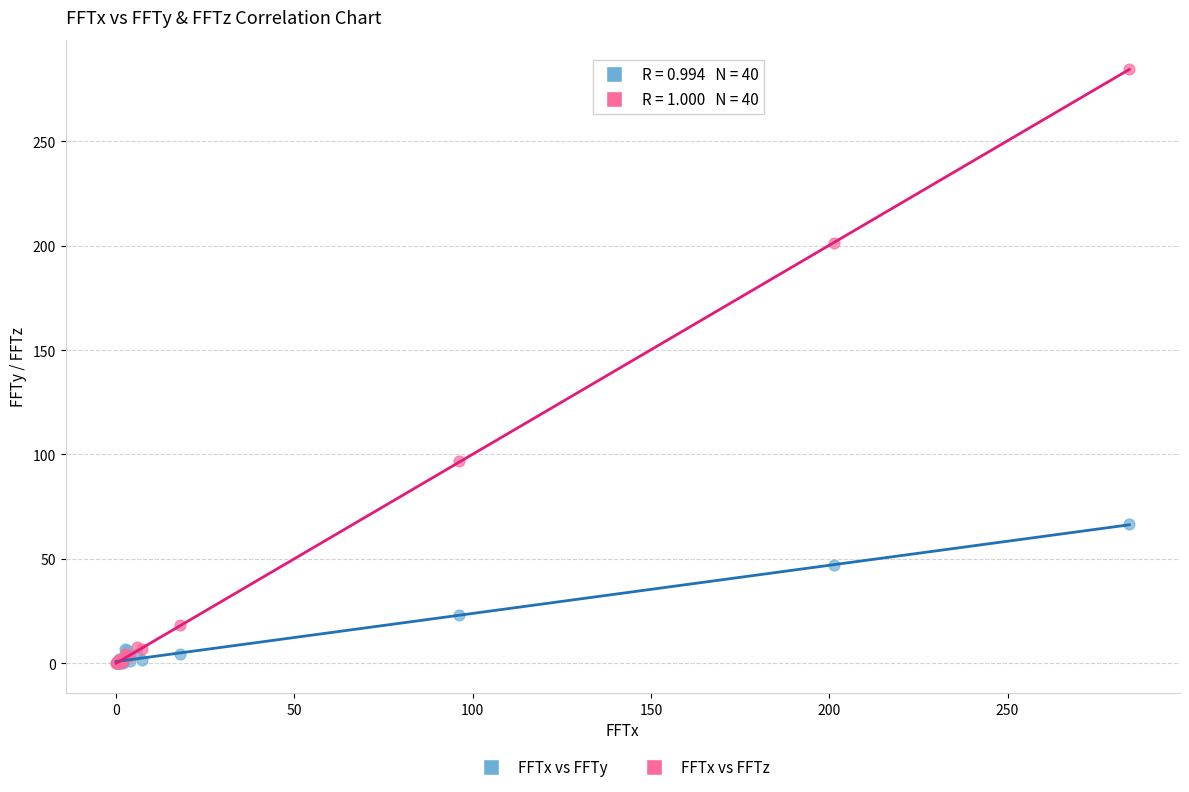

What are all the series names shown in the legend?

FFTx vs FFTy, FFTx vs FFTz